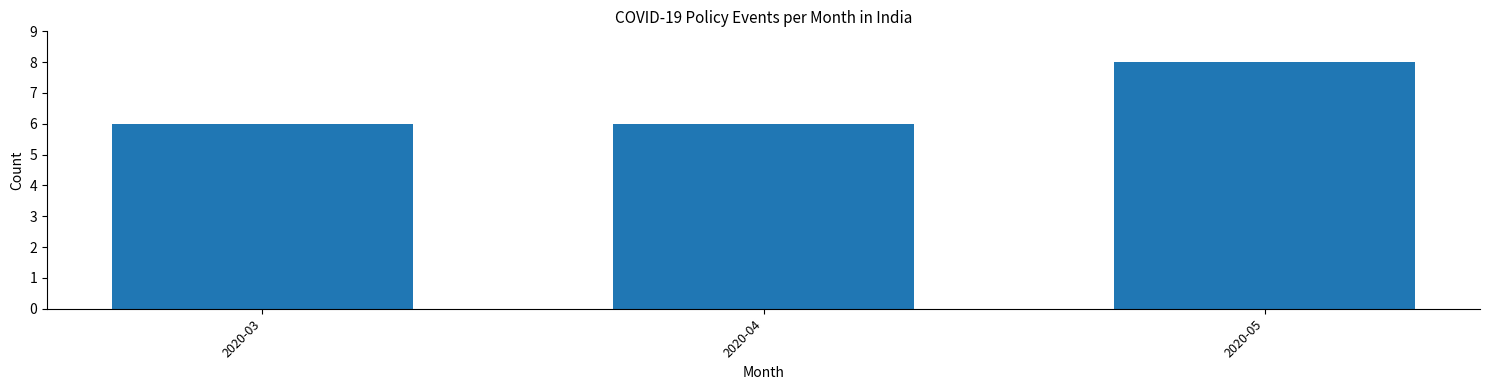

Reading left to right, extract all data points from this chart.

2020-03=6	2020-04=6	2020-05=8